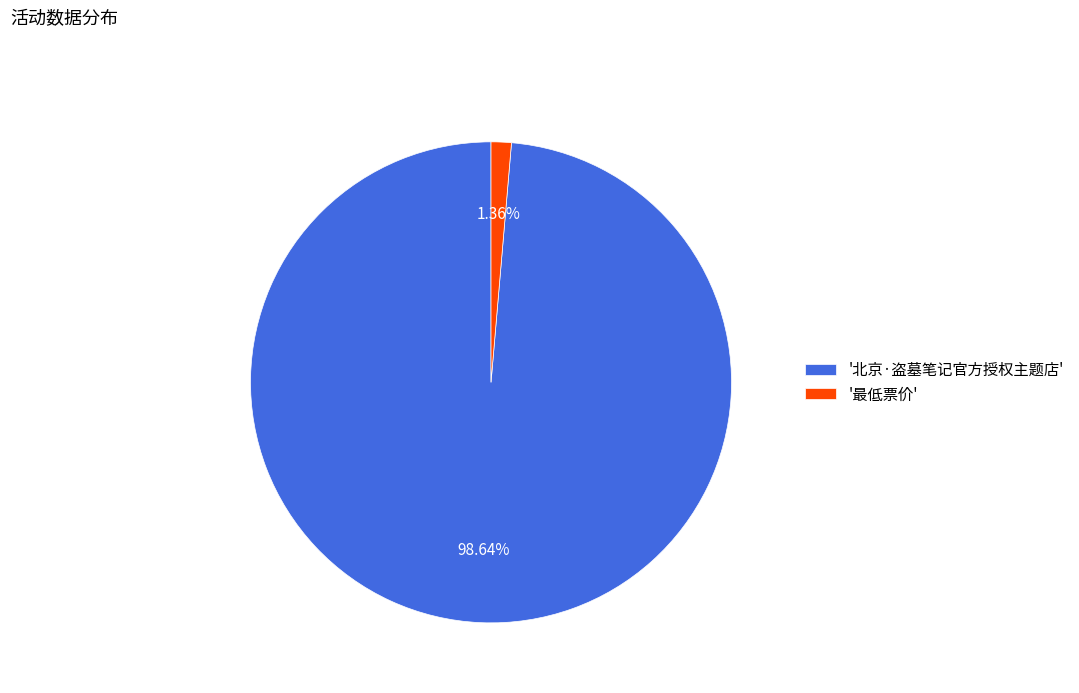

What is the smallest slice in the pie chart?

'最低票价'